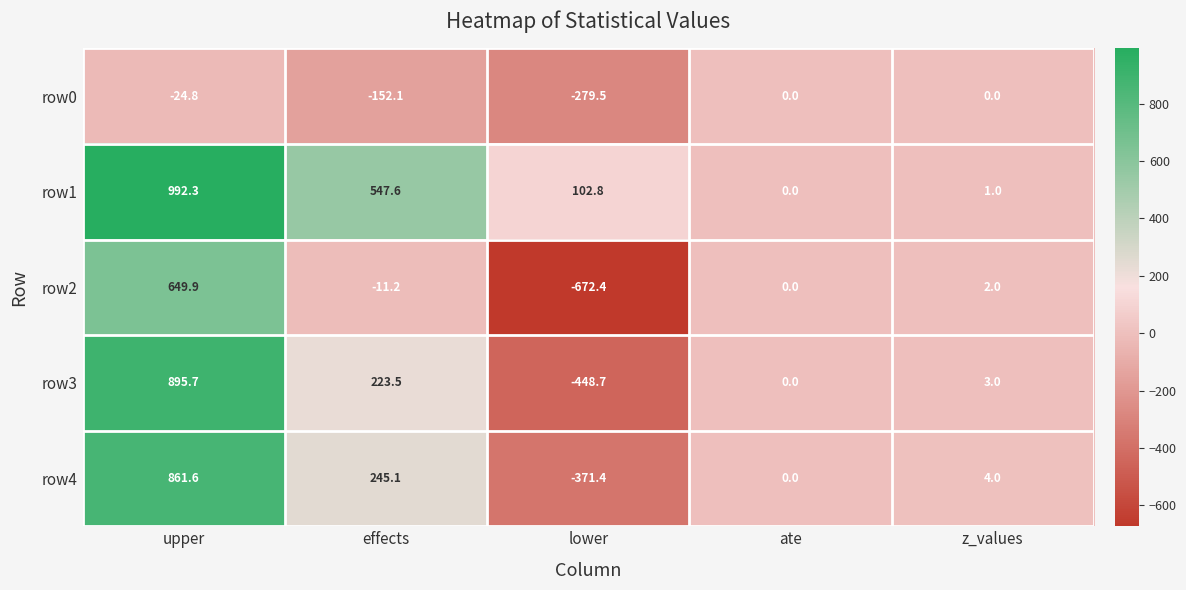

At which label does row2 first exceed 0?

upper